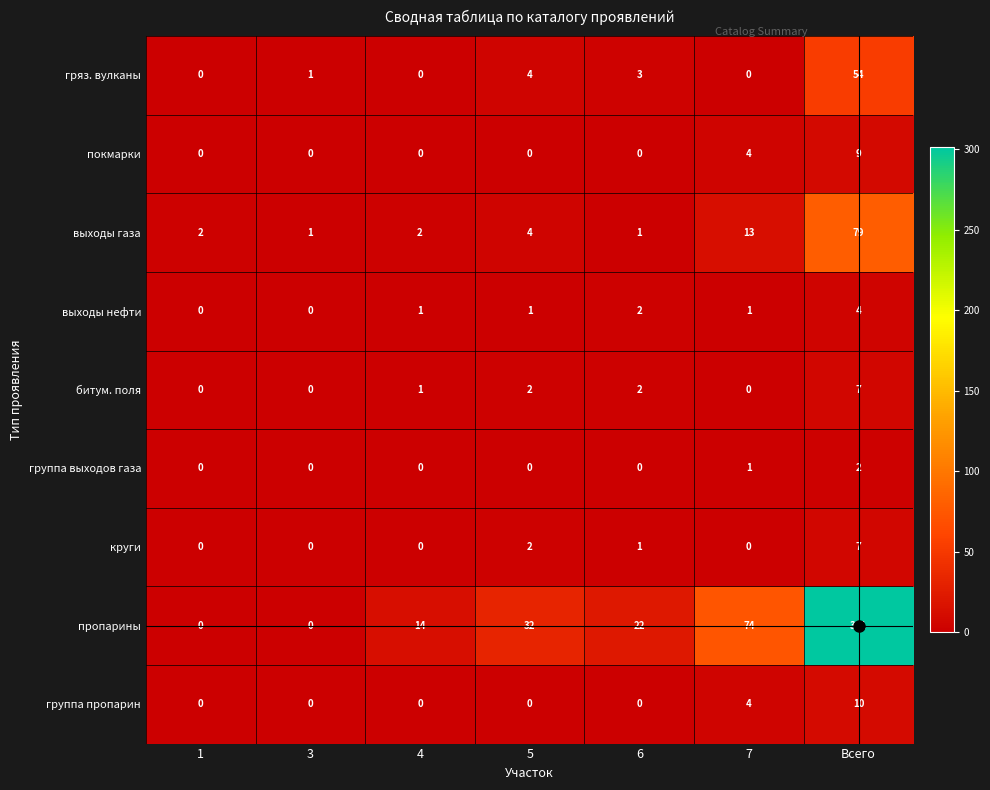

True or false: пропарины has a value of 493 at Всего.

False